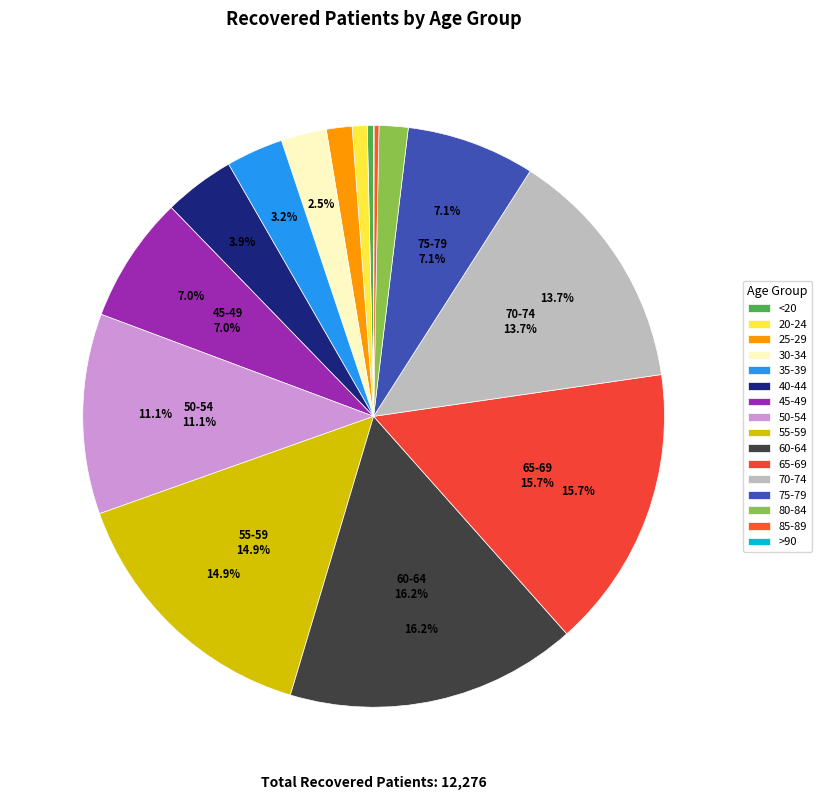

To the nearest percent, what is the difference between the 85-89 and 70-74 slice percentages?

13%